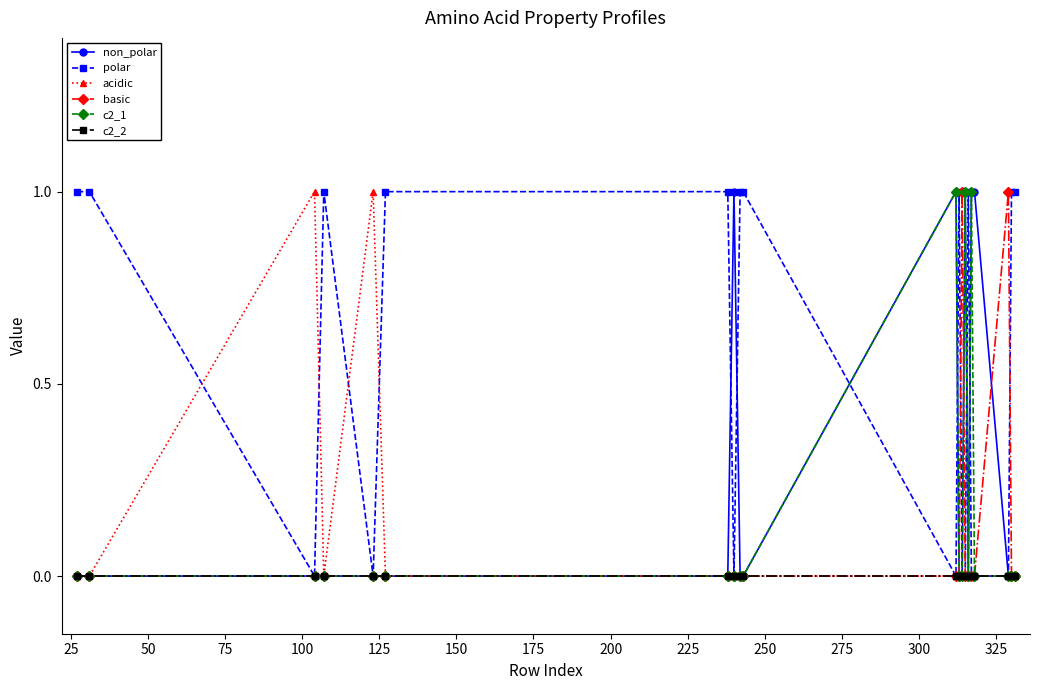

Does the chart display data point markers on the line(s)?

Yes